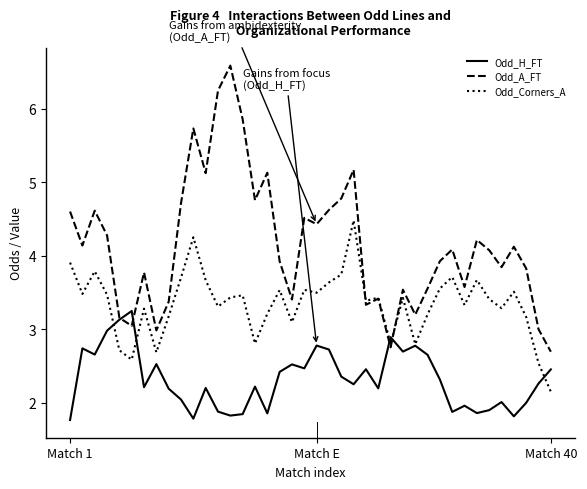

What is the minimum value for Odd_H_FT?

1.8